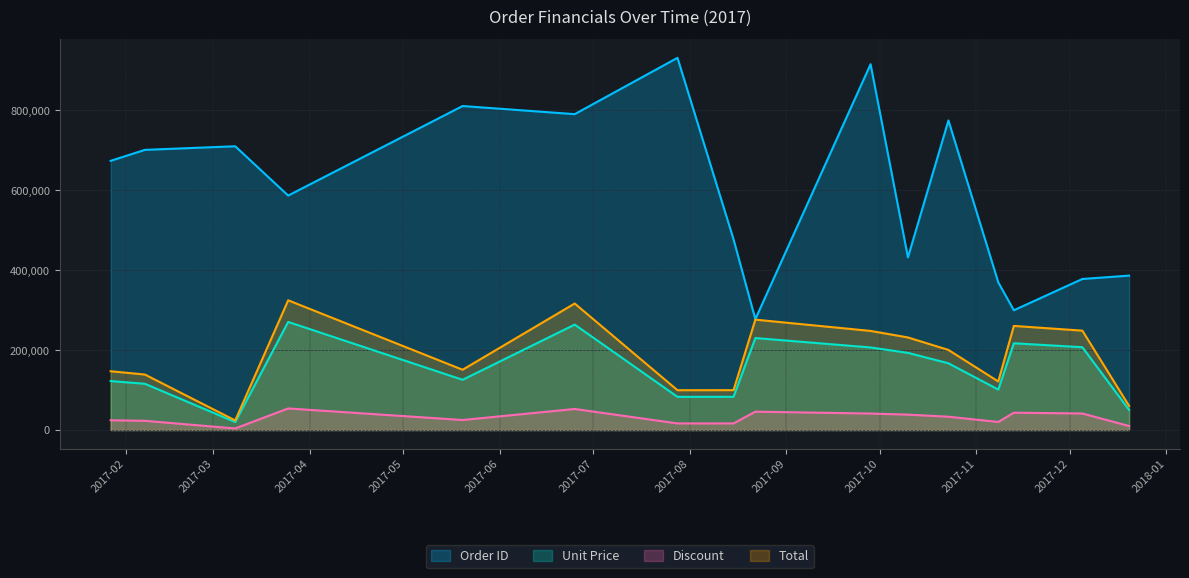

True or false: Unit Price and Total intersect in this chart.

False